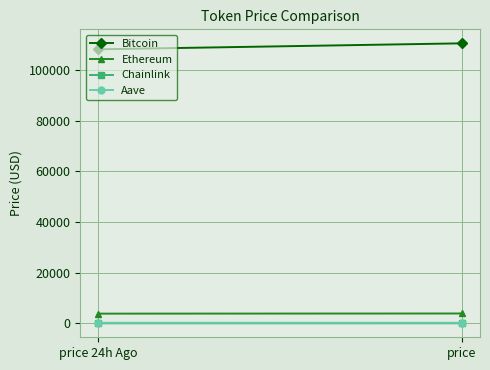

Reading right to left, extract all data points from this chart.

Bitcoin: 110603.0	108242.0
Ethereum: 3882.0	3825.3
Chainlink: 17.4	17.3
Aave: 224.4	218.3